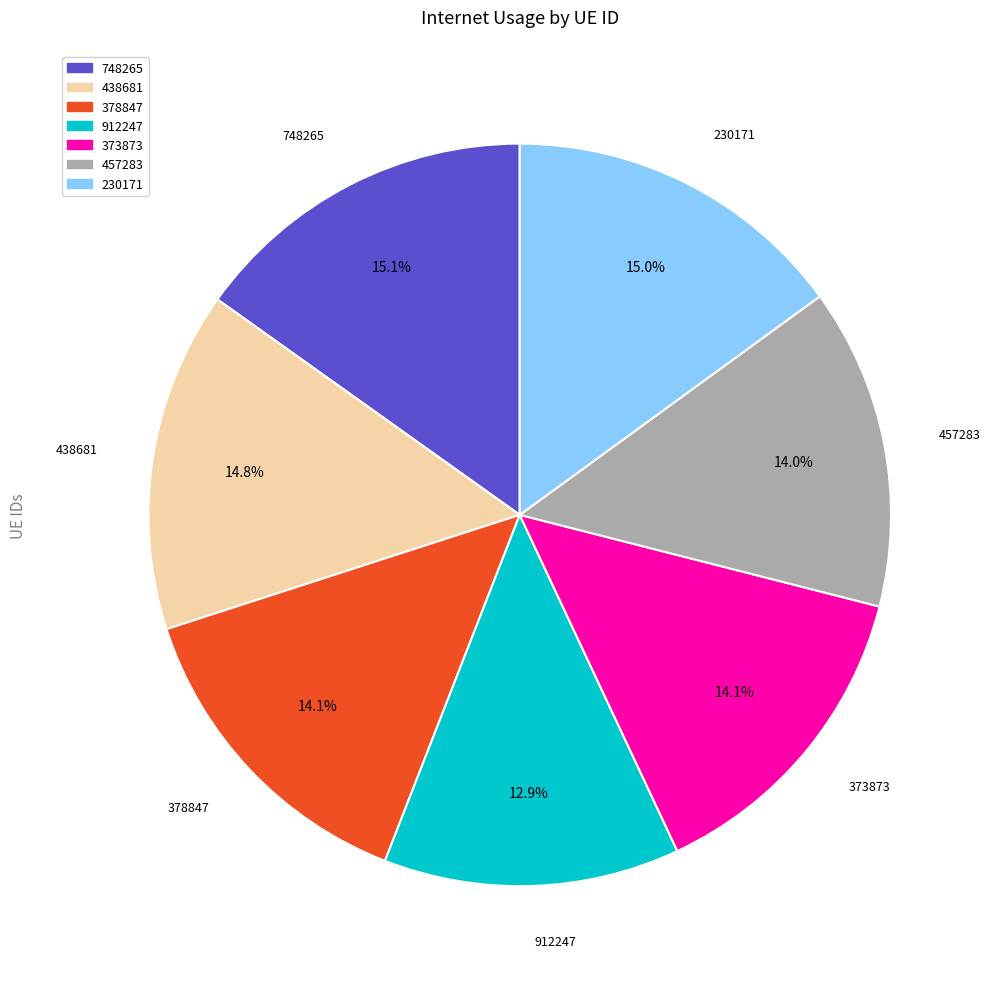

Between 373873 and 438681, which is larger?

438681